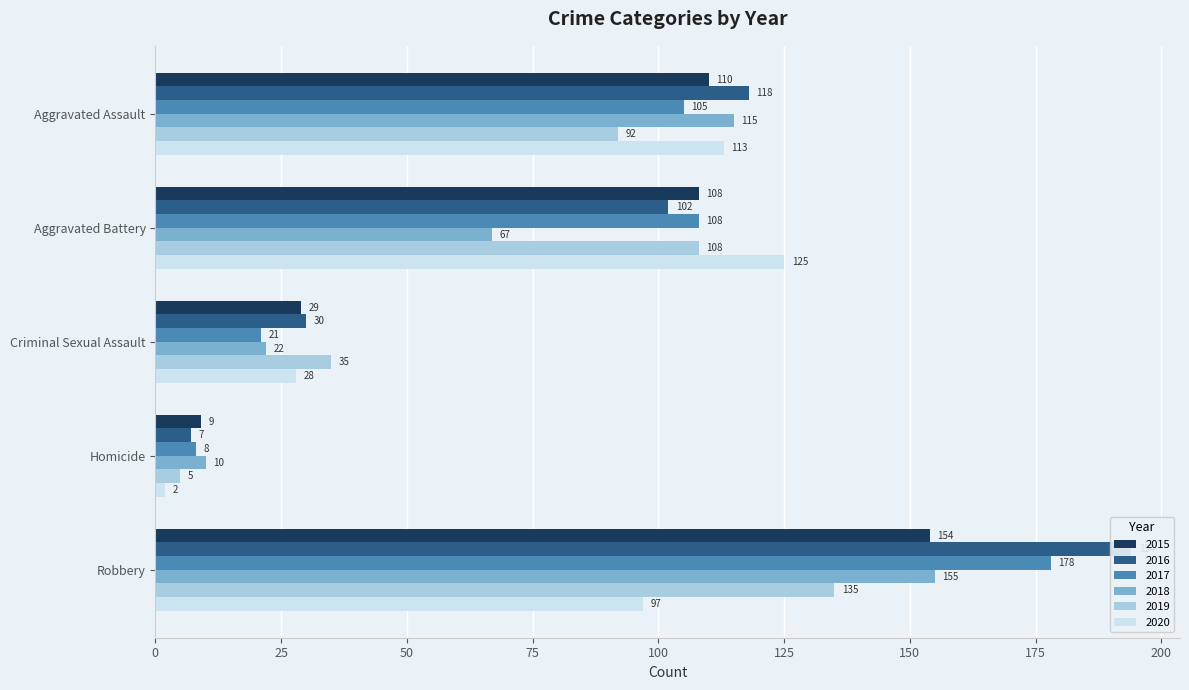

At Criminal Sexual Assault, list the series in order from smallest to largest.

2017, 2018, 2020, 2015, 2016, 2019